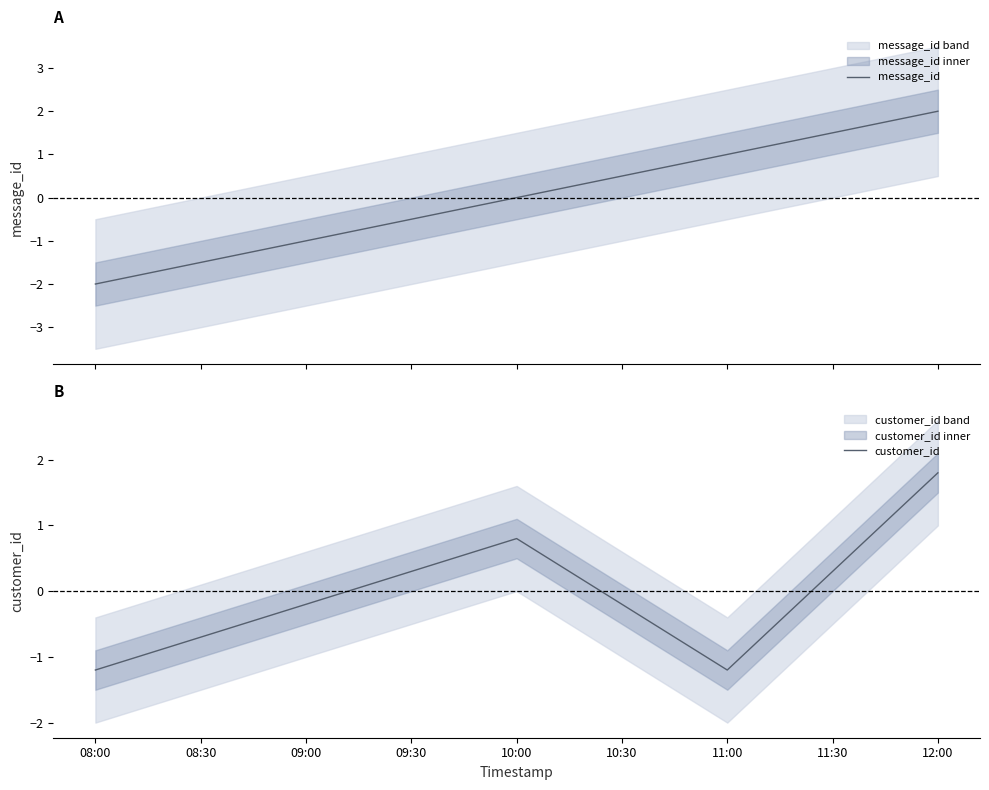

What is the maximum value for customer_id?

1.8